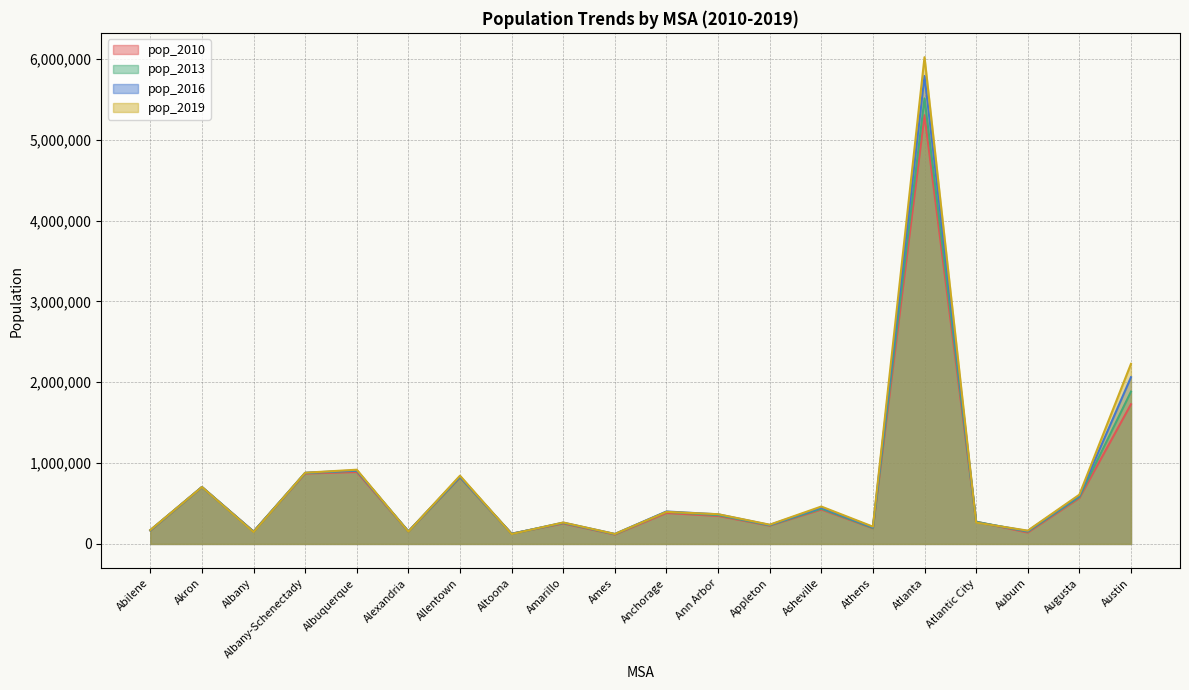

What is the spread (max minus min) of values at Albuquerque?

28460